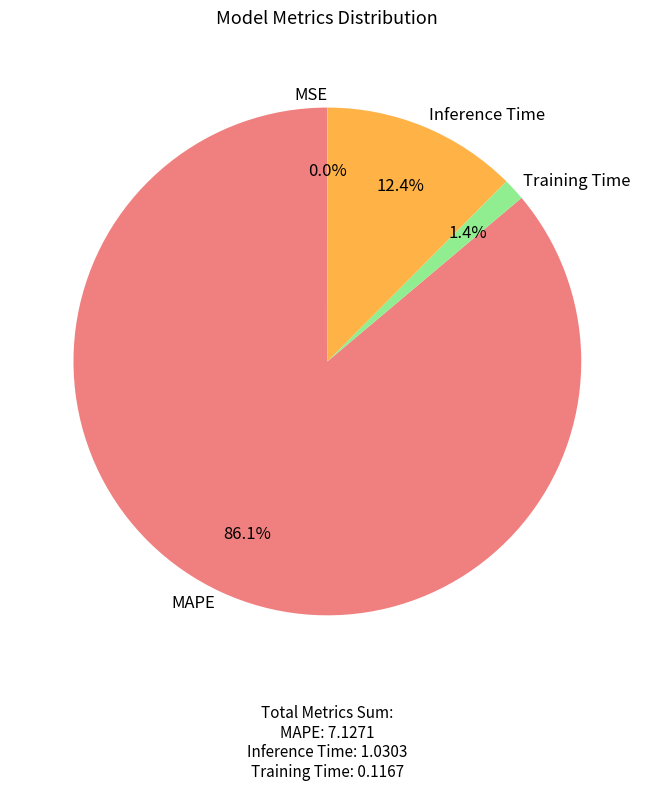

Which category accounts for the majority?

MAPE